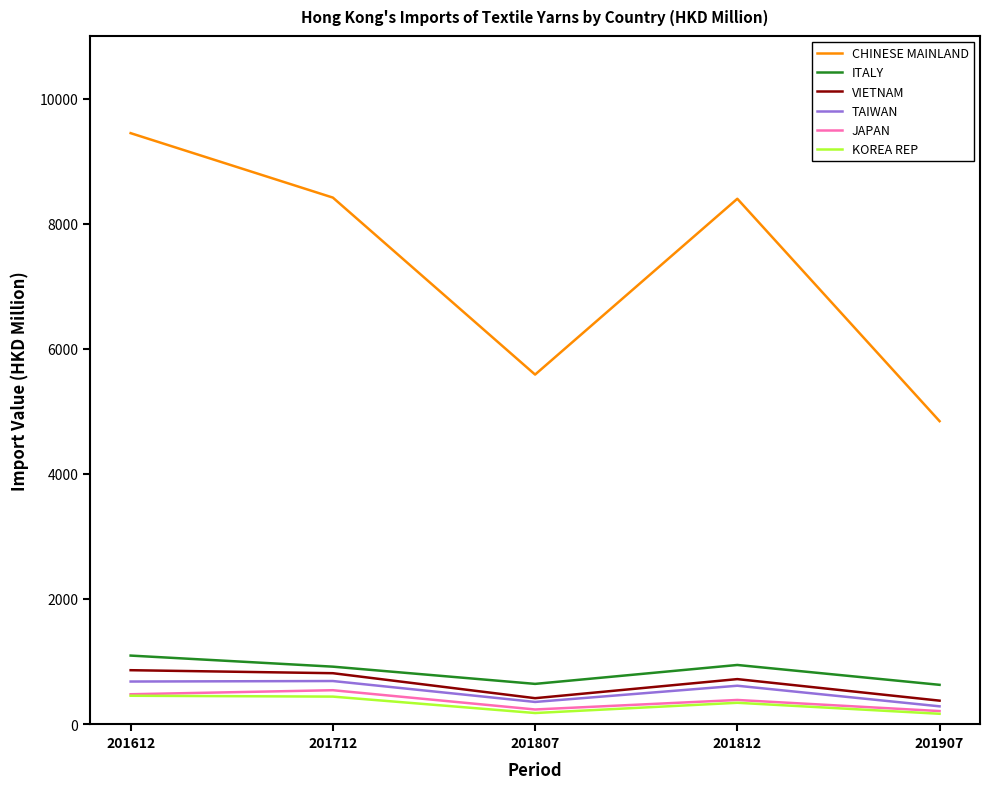

Does the chart have visible grid lines?

No